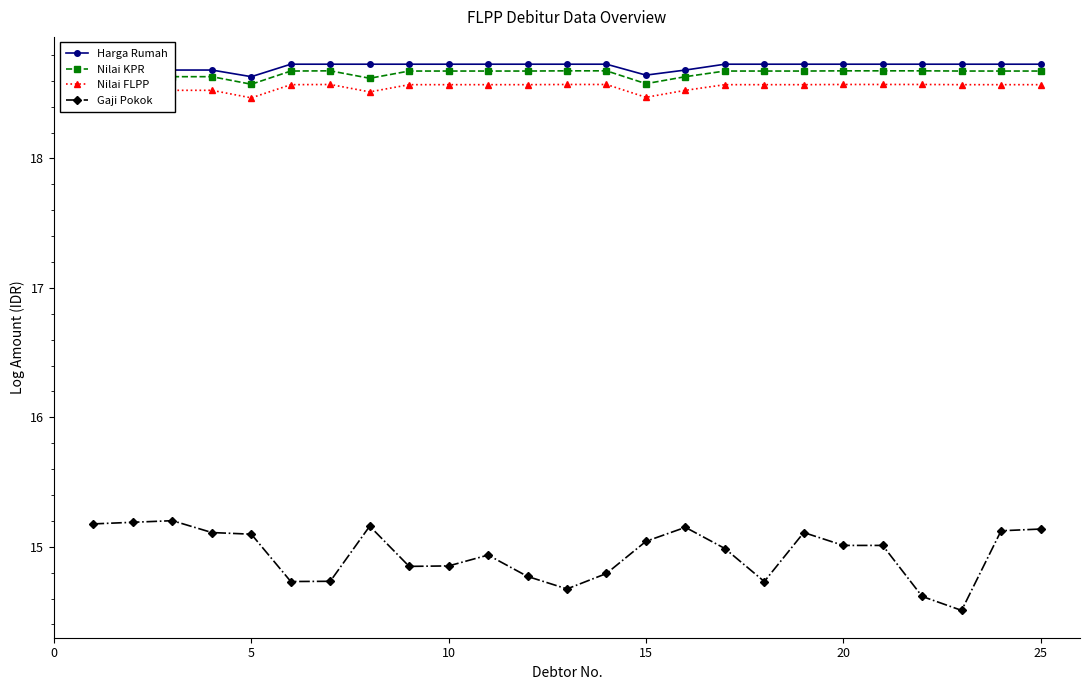

Count the Nilai KPR values in the range 18 to 19.

25